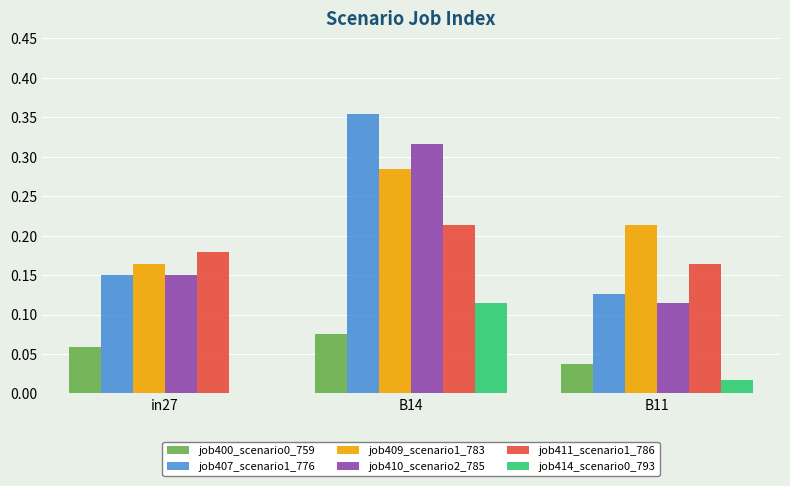

Is the value of job407_scenario1_776 at in27 greater than the value of job414_scenario0_793 at B11?

Yes